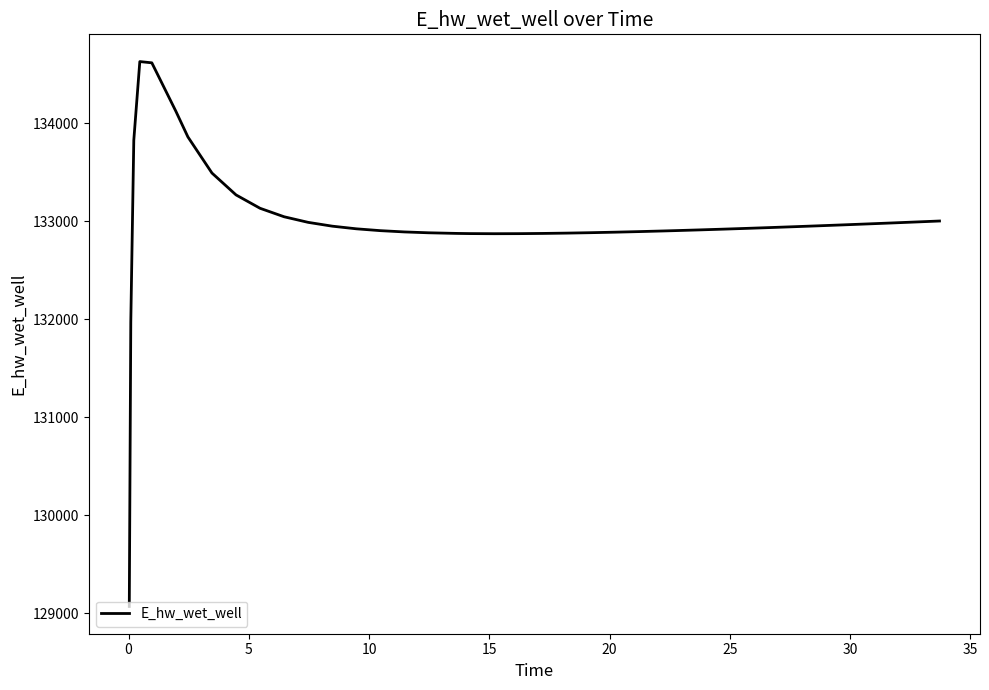

What is the minimum value shown in the chart?

129070.3